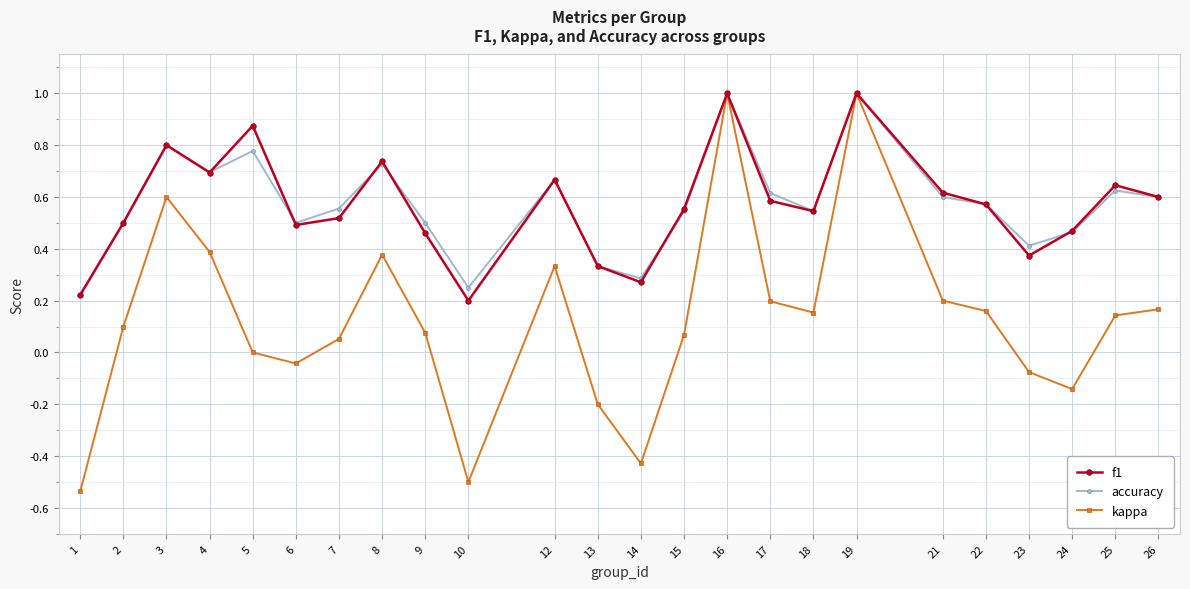

True or false: f1 has a value of 0.2 at 4.

False